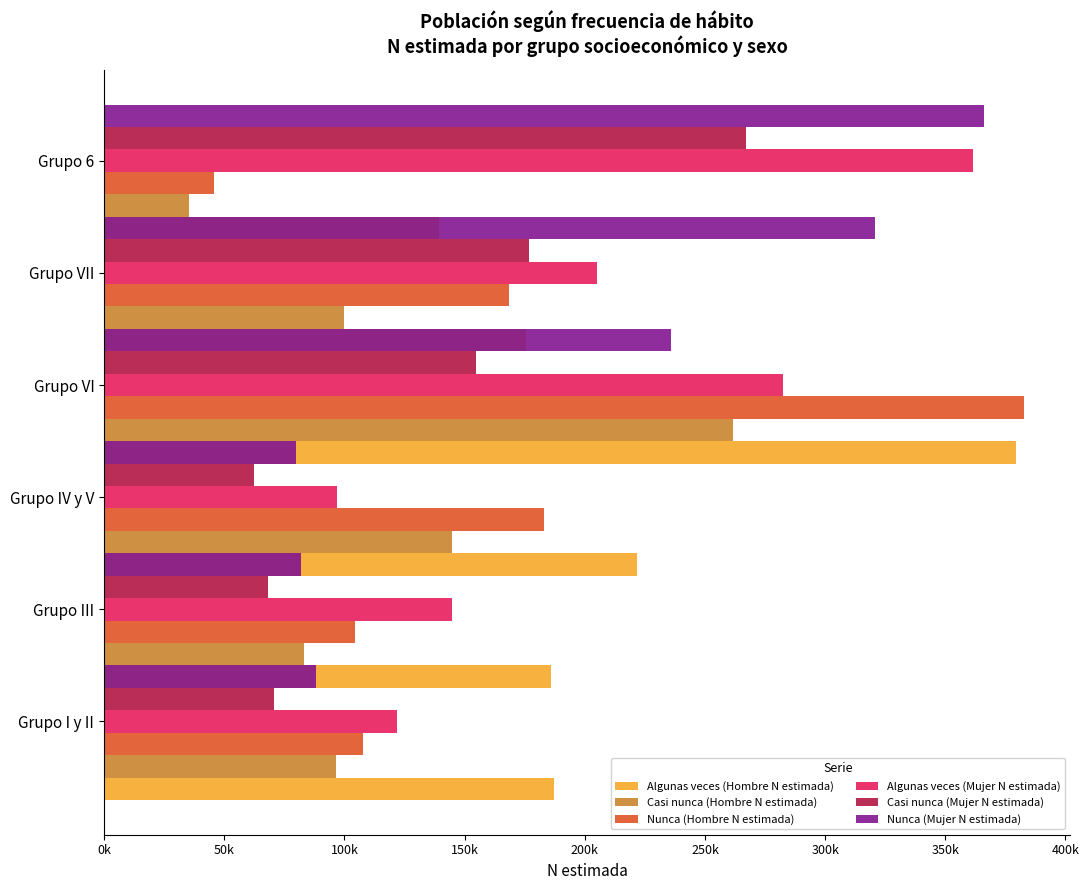

How many bars are there in each group?

6